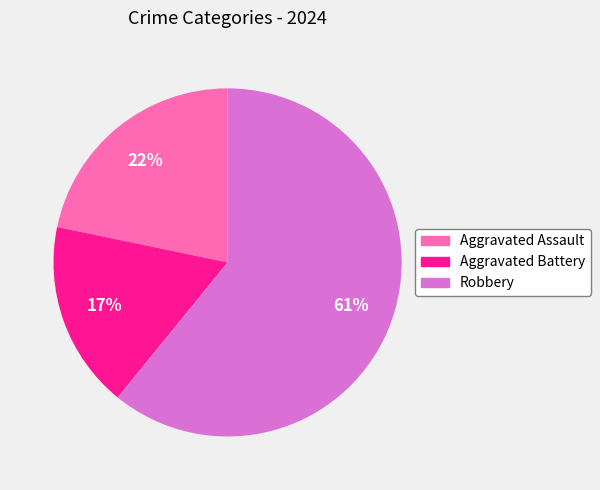

Is there a majority slice in this chart?

Yes